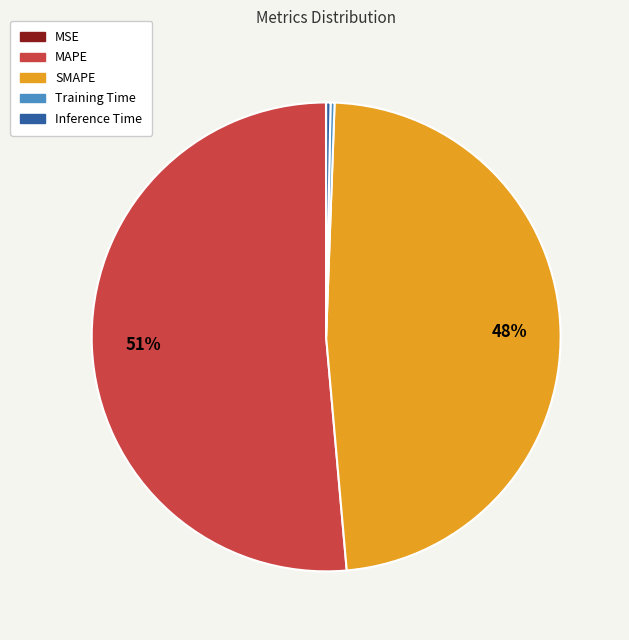

Which has a higher value, SMAPE or MAPE?

MAPE